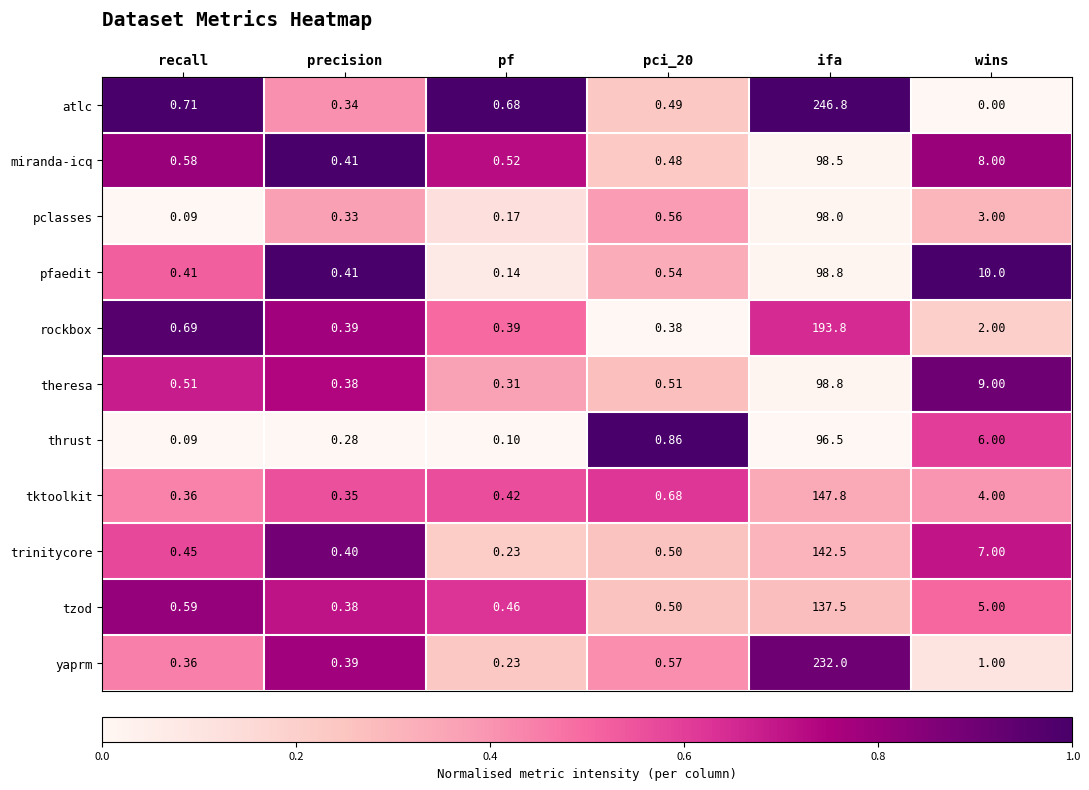

Is the value of pclasses at ifa greater than the value of thrust at precision?

Yes